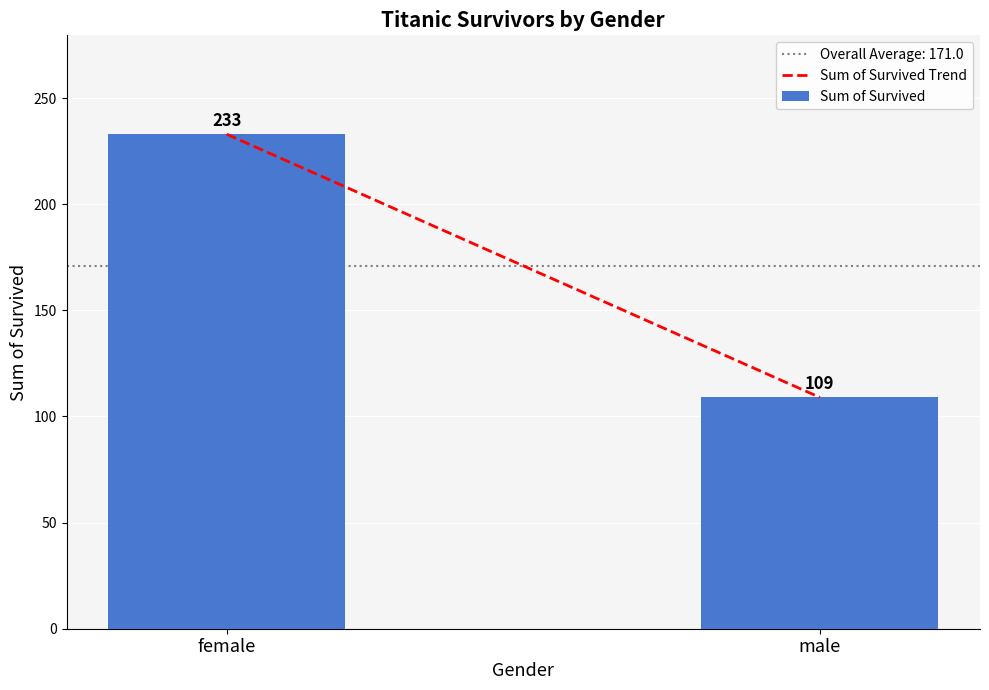

List the labels in order of value, smallest first.

male, female